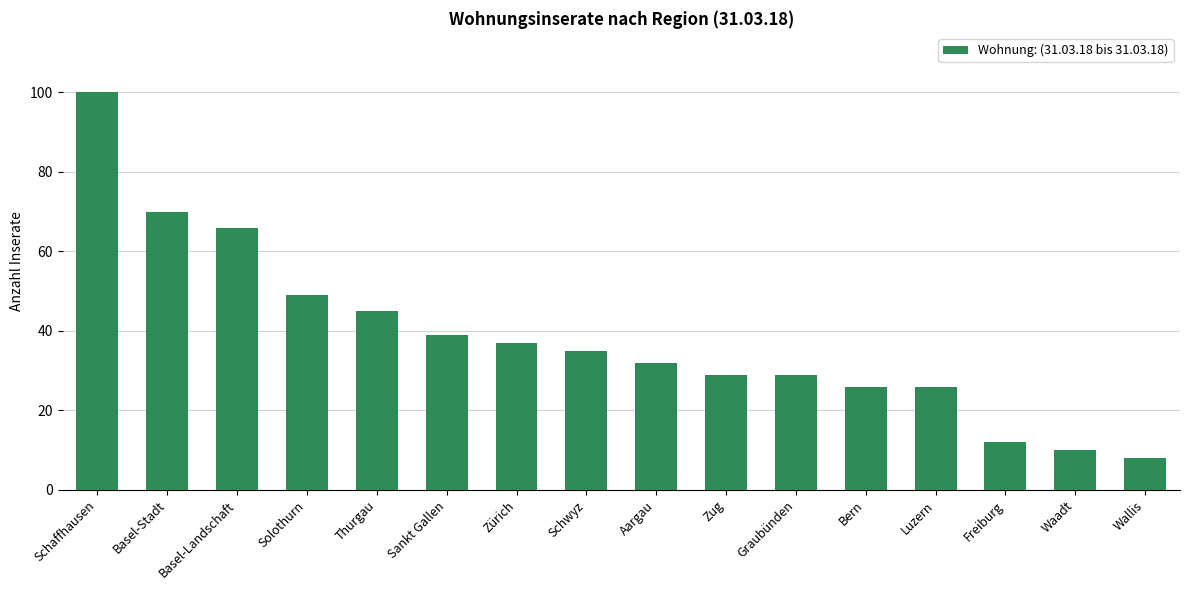

Which has a higher value, Zürich or Zug?

Zürich